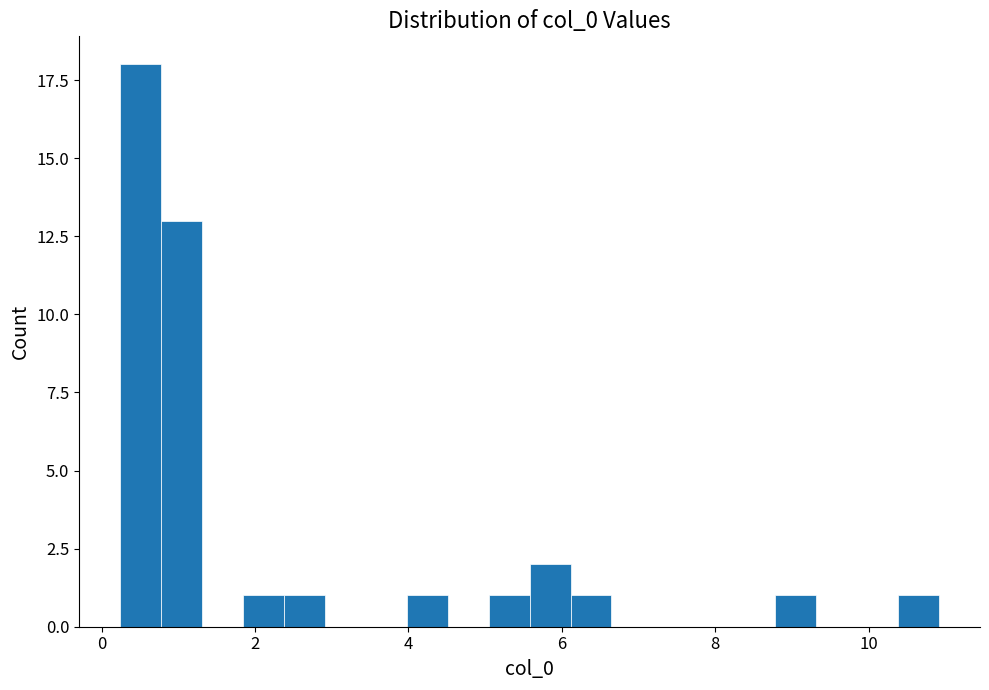

Around what value on the x-axis is the tallest bar? Give the approximate position of its centre, as read against the axis.

0.6